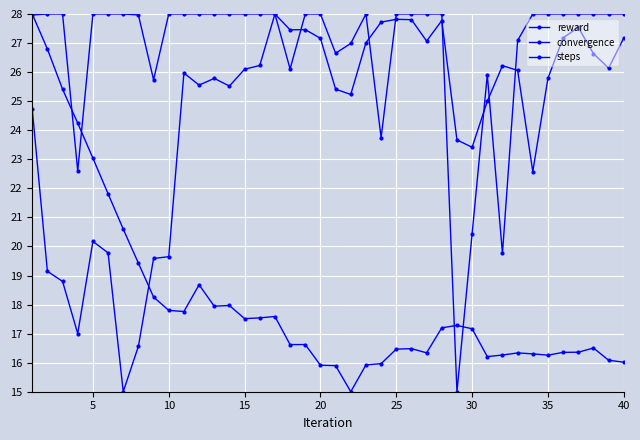

Reading left to right, what are all the values shown in this chart?

reward: 24.7	19.1	18.8	17.0	20.2	19.8	15.0	16.6	19.6	19.6	26.0	25.6	25.8	25.5	26.1	26.2	28.0	27.5	27.5	27.2	25.4	25.2	27.0	27.7	27.8	27.8	27.1	27.8	23.7	23.4	25.0	26.2	26.1	22.6	25.8	27.2	27.5	26.6	26.1	27.2
convergence: 28.0	26.8	25.4	24.2	23.0	21.8	20.6	19.4	18.3	17.8	17.8	18.7	17.9	18.0	17.5	17.5	17.6	16.6	16.6	15.9	15.9	15.0	15.9	16.0	16.5	16.5	16.3	17.2	17.3	17.2	16.2	16.3	16.3	16.3	16.3	16.4	16.4	16.5	16.1	16.0
steps: 28.0	28.0	28.0	22.6	28.0	28.0	28.0	28.0	25.7	28.0	28.0	28.0	28.0	28.0	28.0	28.0	28.0	26.1	28.0	28.0	26.6	27.0	28.0	23.7	28.0	28.0	28.0	28.0	15.0	20.4	25.9	19.8	27.1	28.0	28.0	28.0	28.0	28.0	28.0	28.0